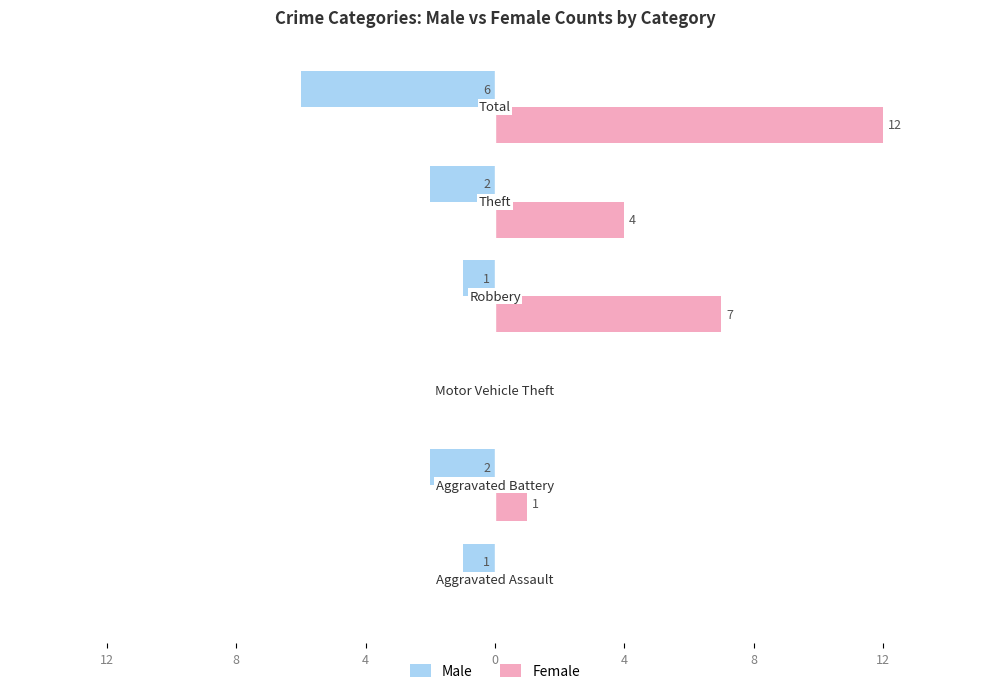

What is the smallest value displayed?

-6